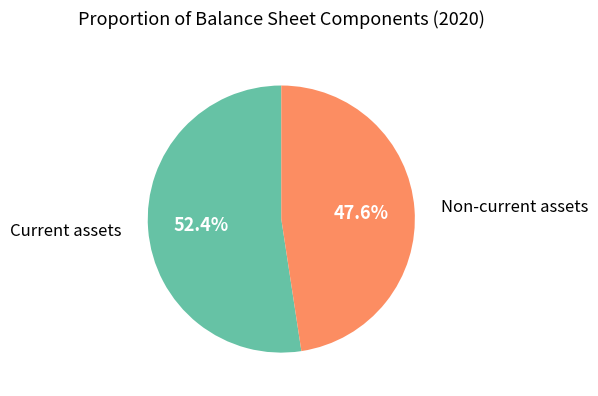

Approximately how many times larger is the value at Current assets compared to Non-current assets?

1.1